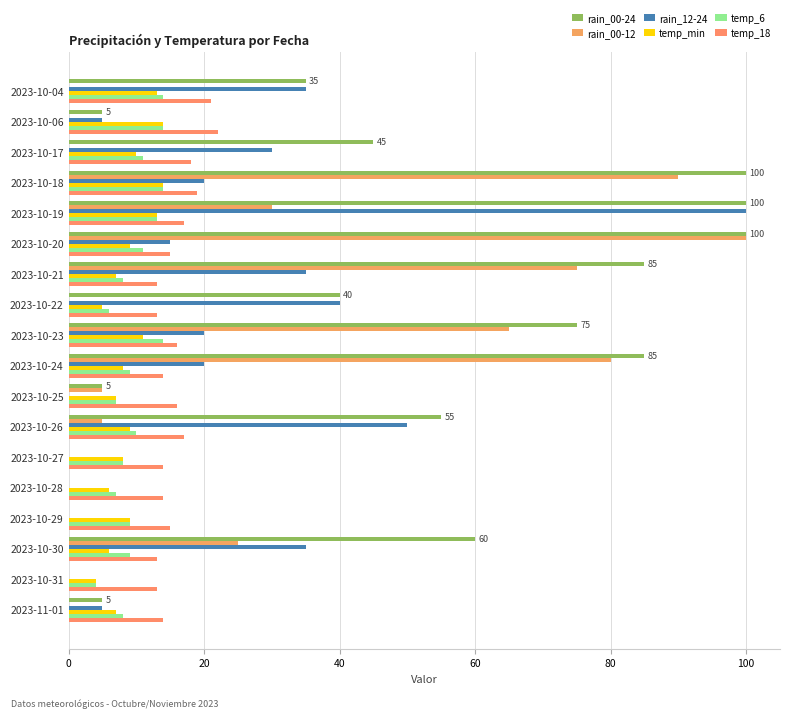

Which category has the highest value in the rain_00-12 series?

2023-10-20